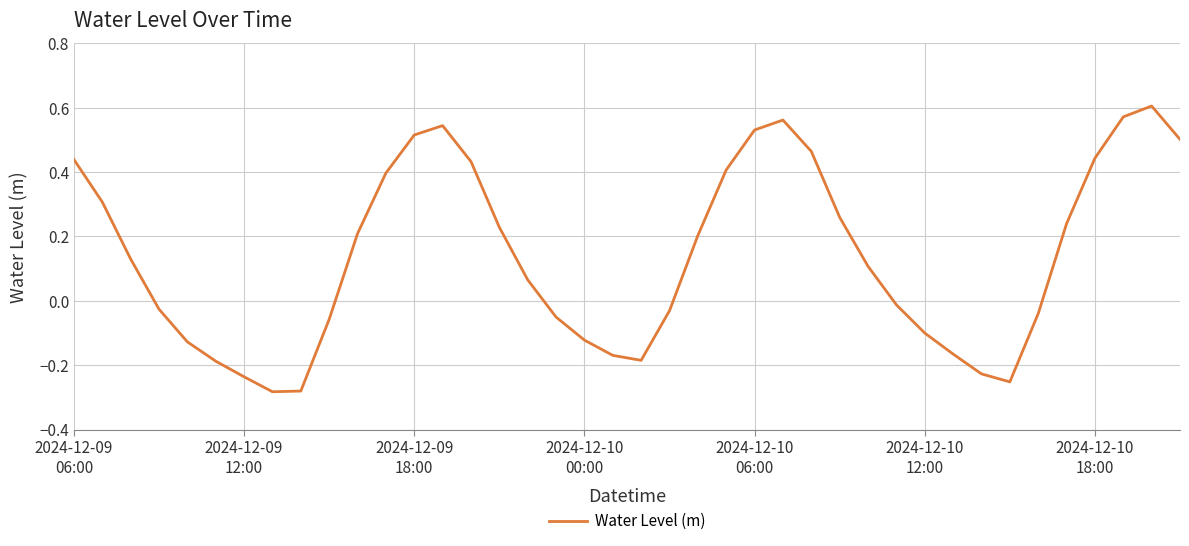

What is the difference between the maximum and minimum values?

0.9